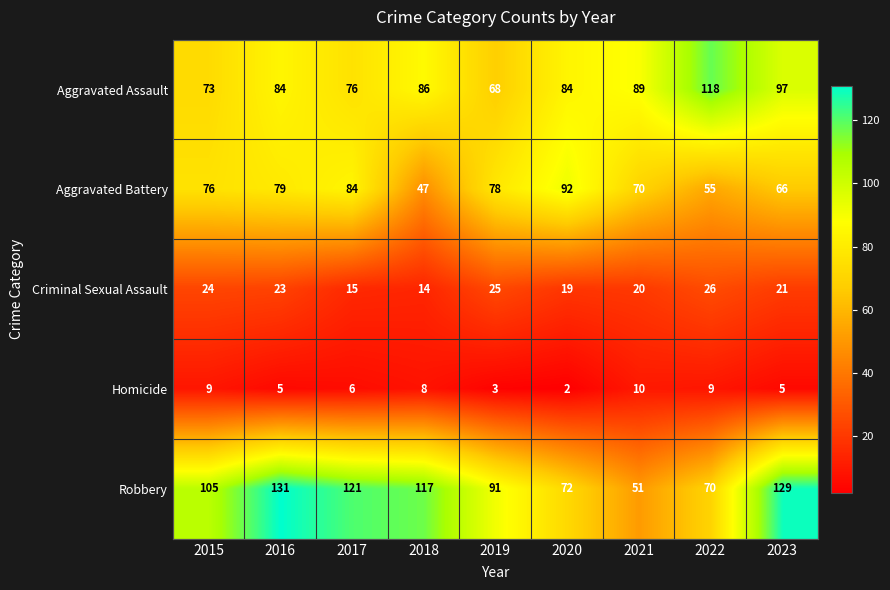

At how many categories does at least one series exceed 34?

9